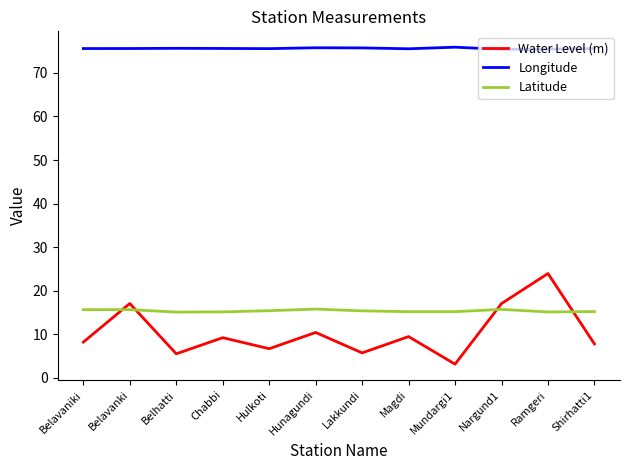

Which series has the largest total across all categories?

Longitude